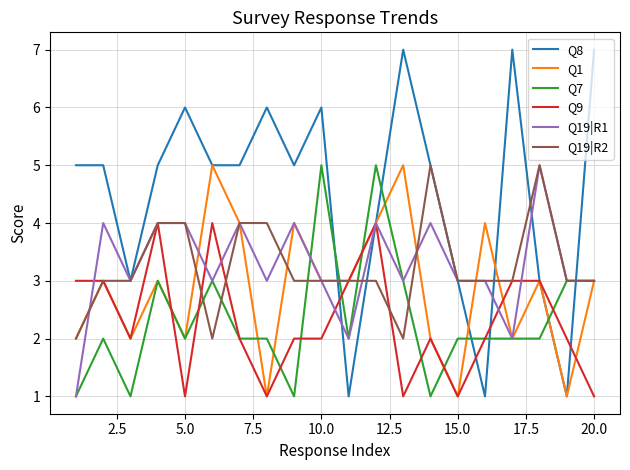

Which series has the largest range (max minus min)?

Q8